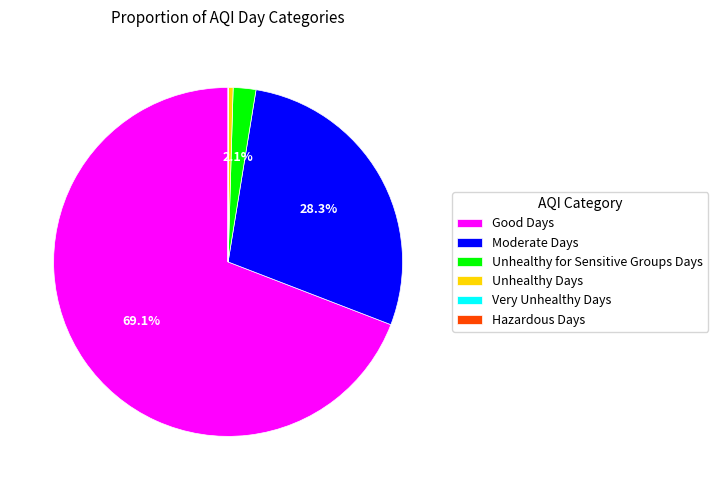

To the nearest percent, what is the combined percentage of Unhealthy for Sensitive Groups Days and Moderate Days?

30%